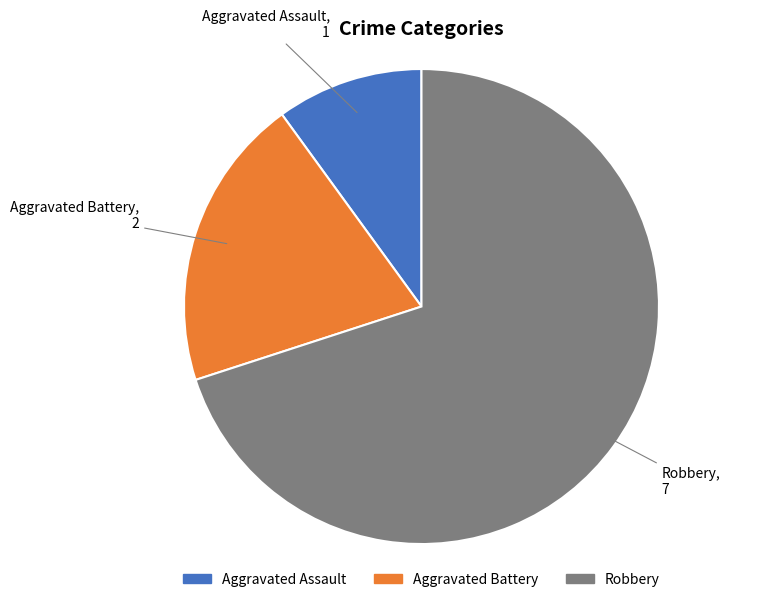

Rank the categories by value from lowest to highest.

Aggravated Assault, Aggravated Battery, Robbery